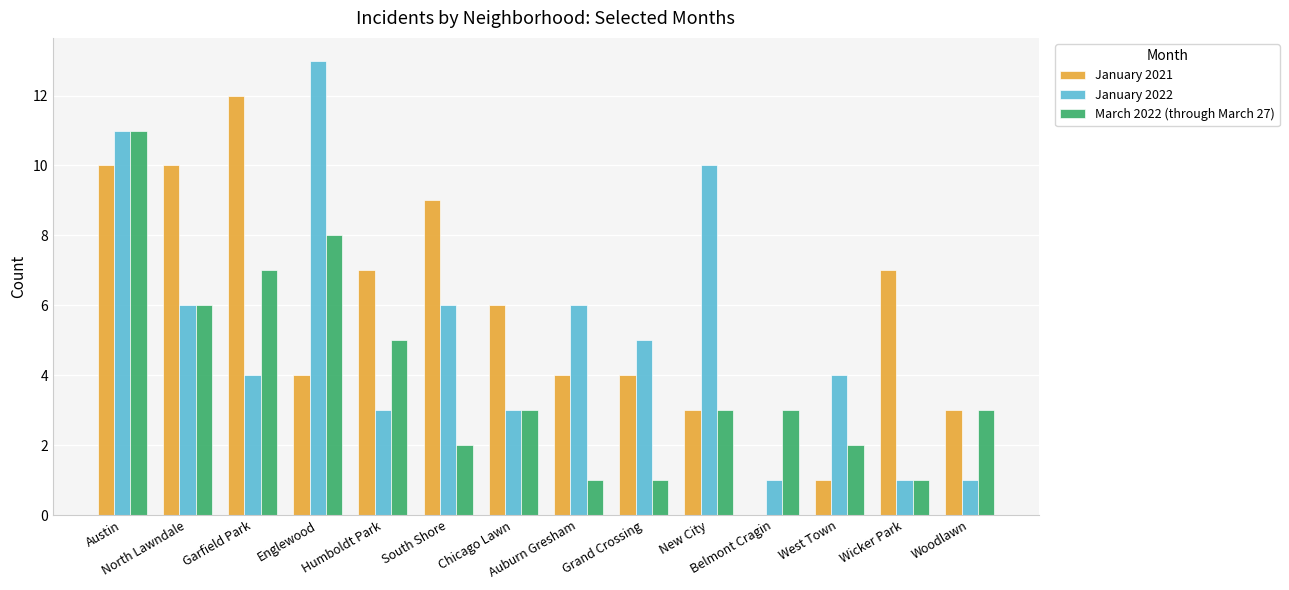

What is the sum of all January 2021 values?

80